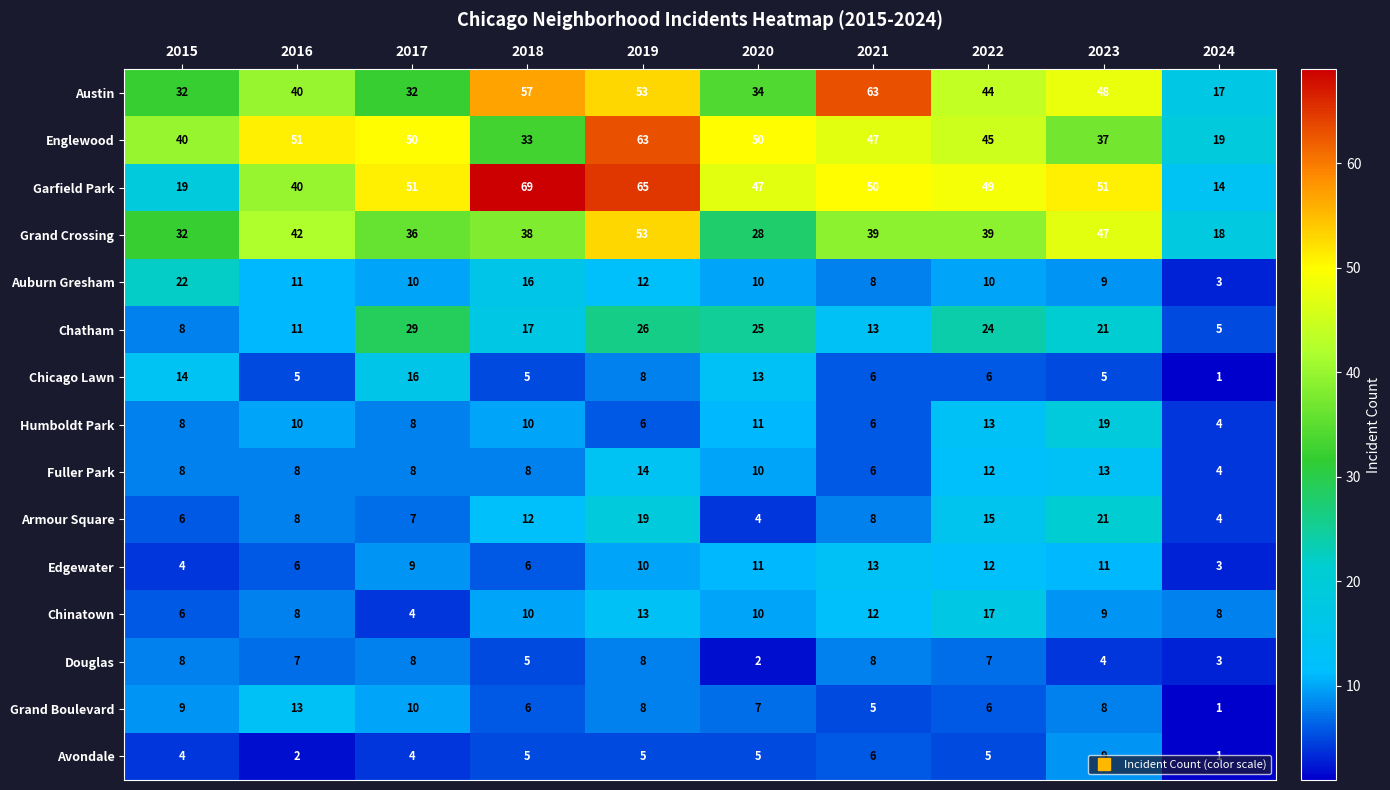

Is it true that Chicago Lawn equals 5 at 2018?

True